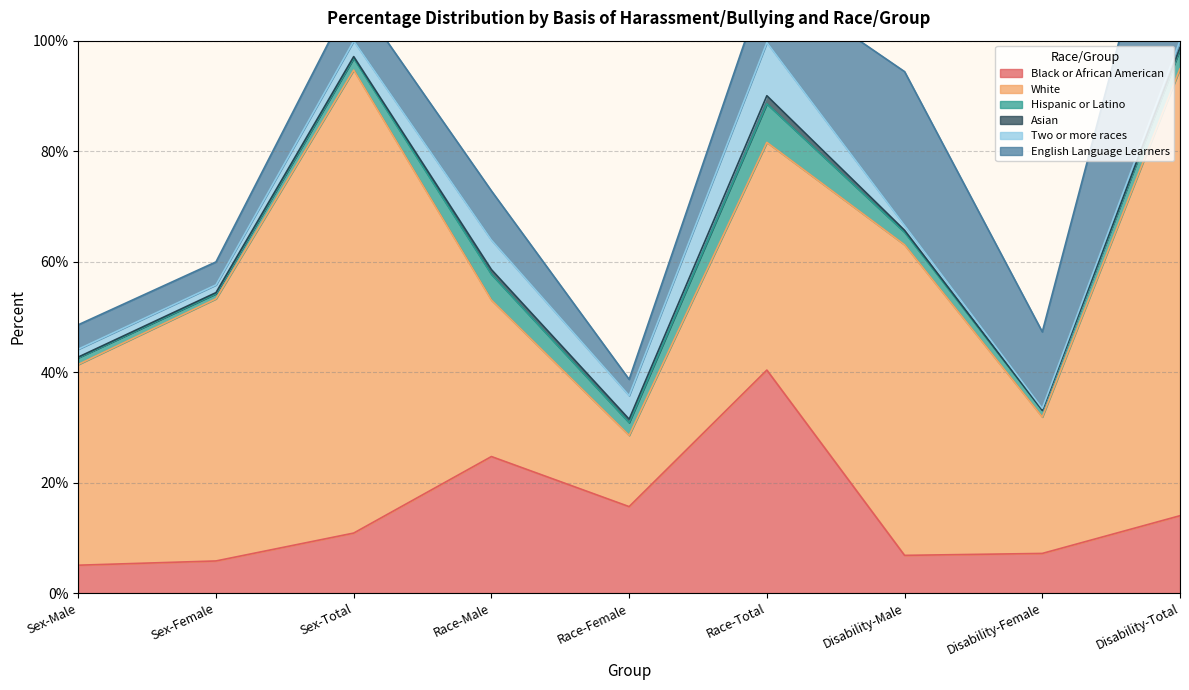

At Race-Male, list the series in order from smallest to largest.

Asian, Hispanic or Latino, Two or more races, English Language Learners, Black or African American, White